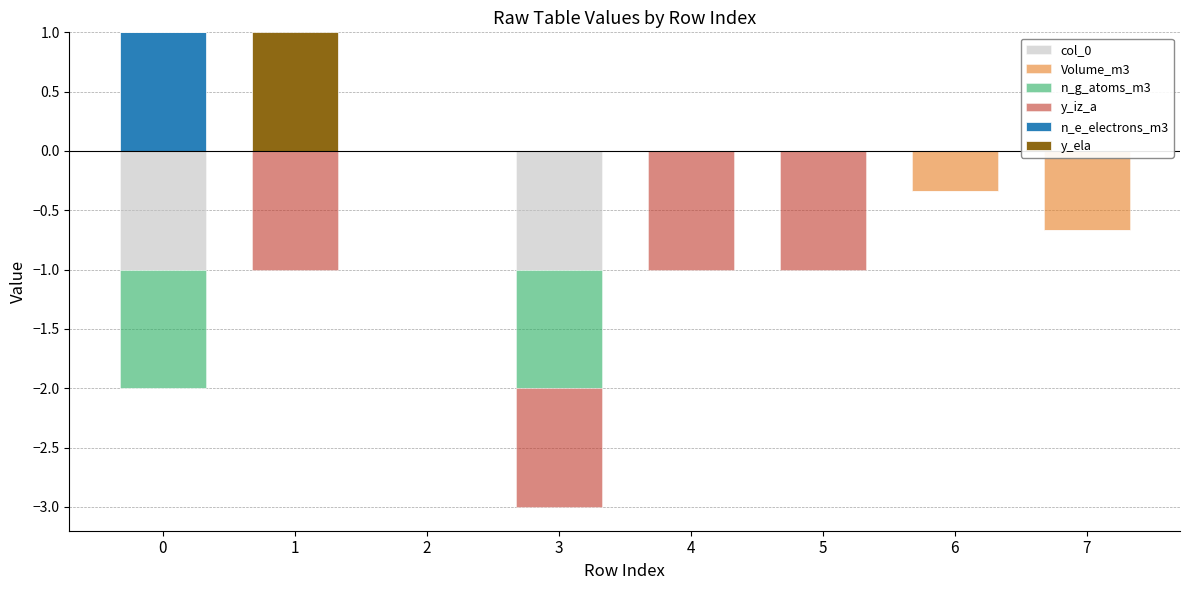

Reading right to left, list all the values displayed in this chart.

col_0: 7=0.0	6=0.0	5=0.0	4=0.0	3=-1.0	2=0.0	1=0.0	0=-1.0
Volume_m3: 7=-0.7	6=-0.3	5=0.0	4=0.0	3=0.0	2=0.0	1=0.0	0=0.0
n_g_atoms_m3: 7=0.0	6=0.0	5=0.0	4=0.0	3=-1.0	2=0.0	1=0.0	0=-1.0
y_iz_a: 7=0.0	6=0.0	5=-1.0	4=-1.0	3=-1.0	2=0.0	1=-1.0	0=0.0
n_e_electrons_m3: 7=0.0	6=0.0	5=0.0	4=0.0	3=0.0	2=0.0	1=0.0	0=1.0
y_ela: 7=0.0	6=0.0	5=0.0	4=0.0	3=0.0	2=0.0	1=1.0	0=0.0